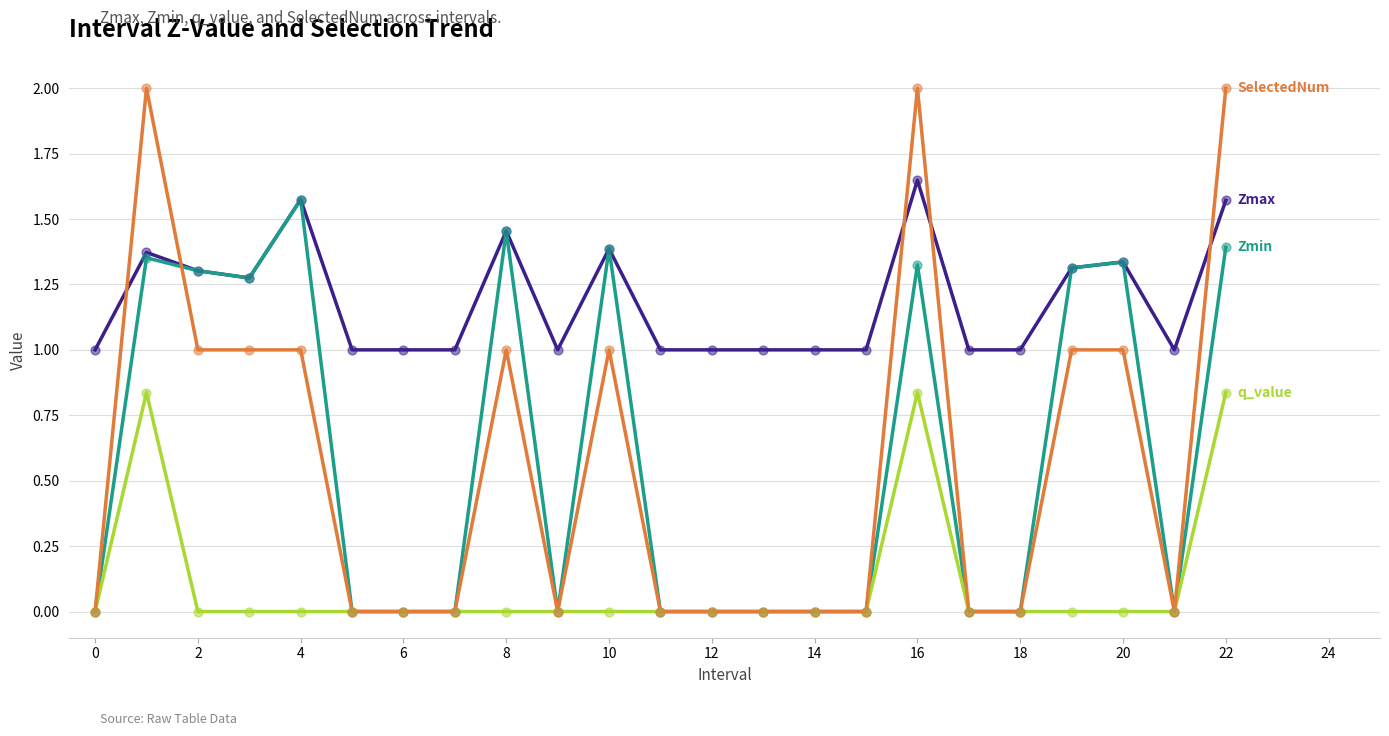

What is the maximum value shown in the chart?

2.0